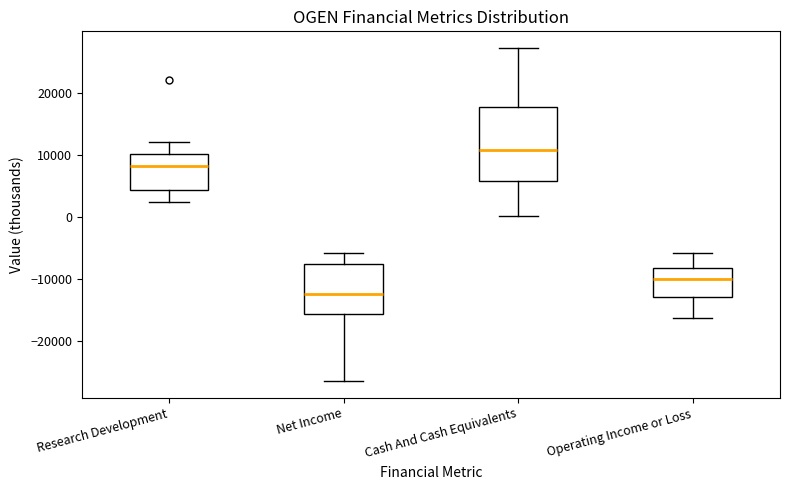

Which box has the lowest median line?

Net Income